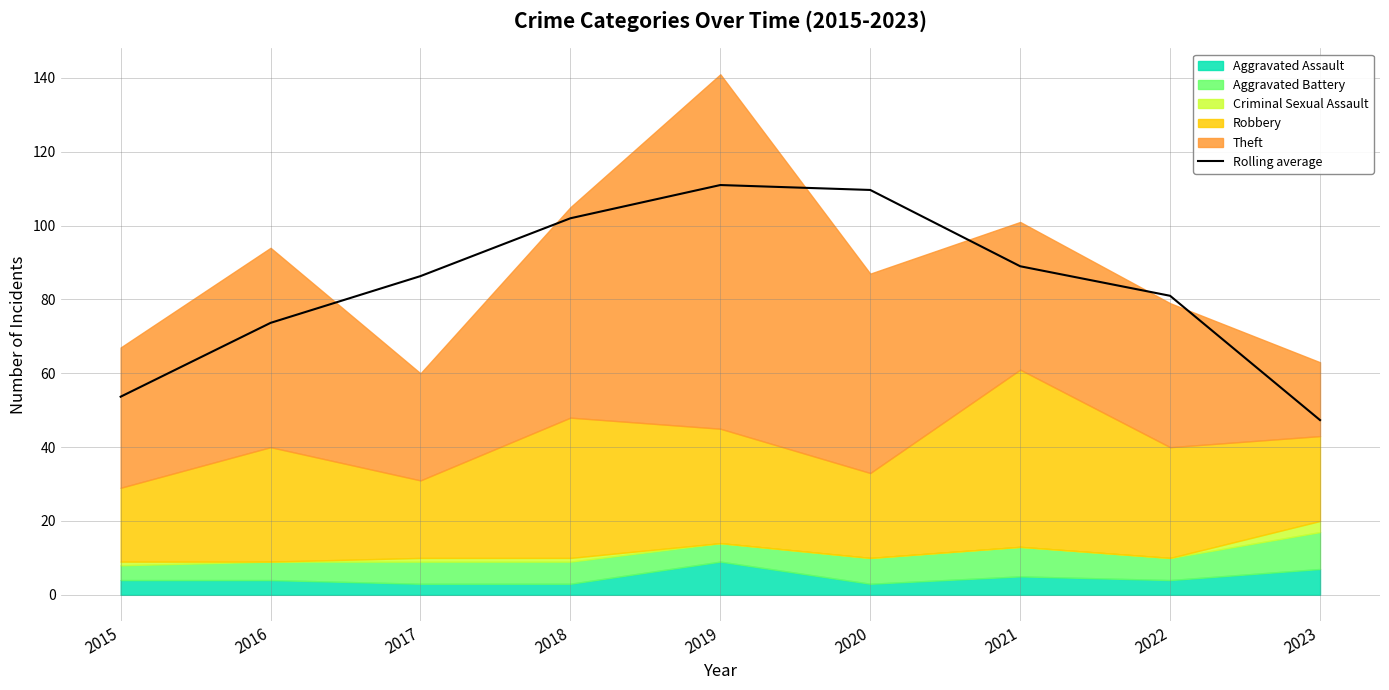

How many points are higher than both their immediate neighbors (excluding endpoints)?

1